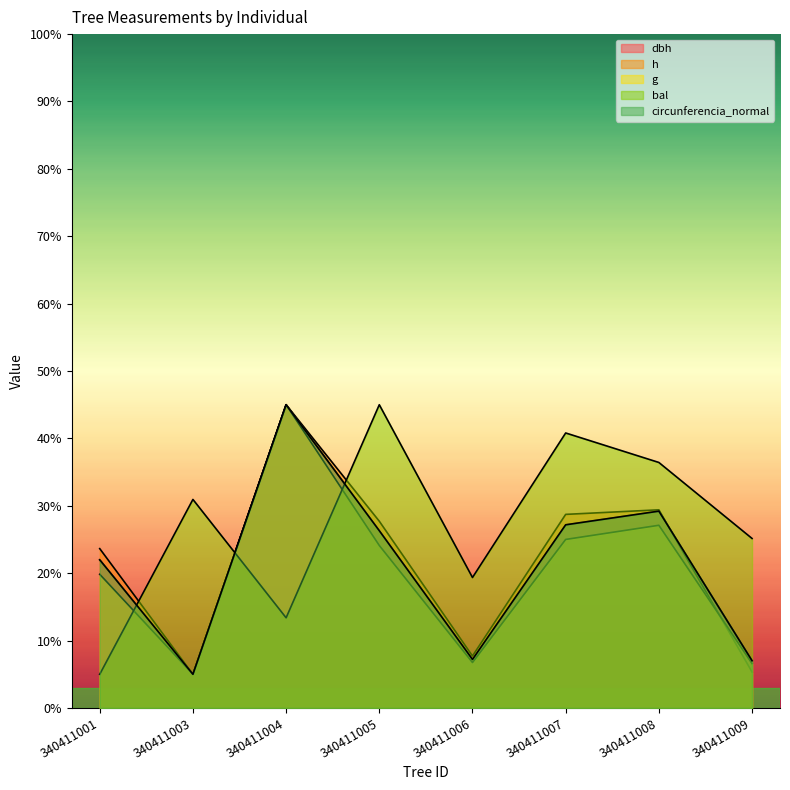

Which series has the largest range (max minus min)?

dbh